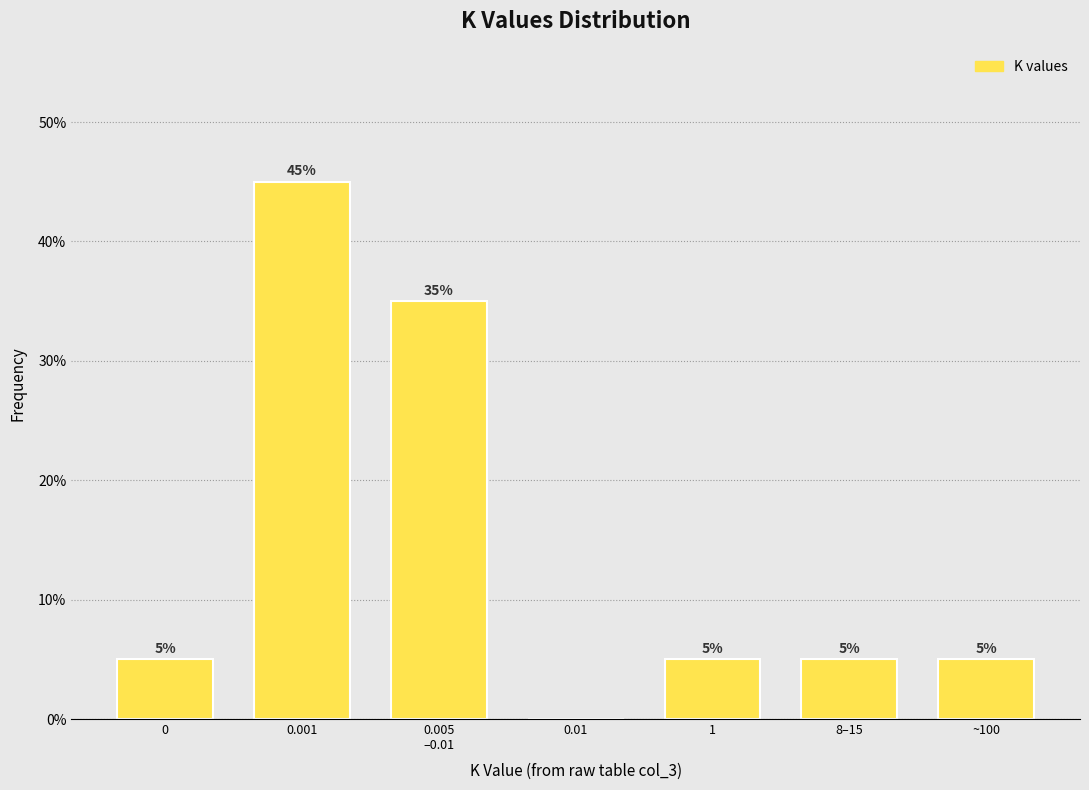

What is the greatest value displayed?

45